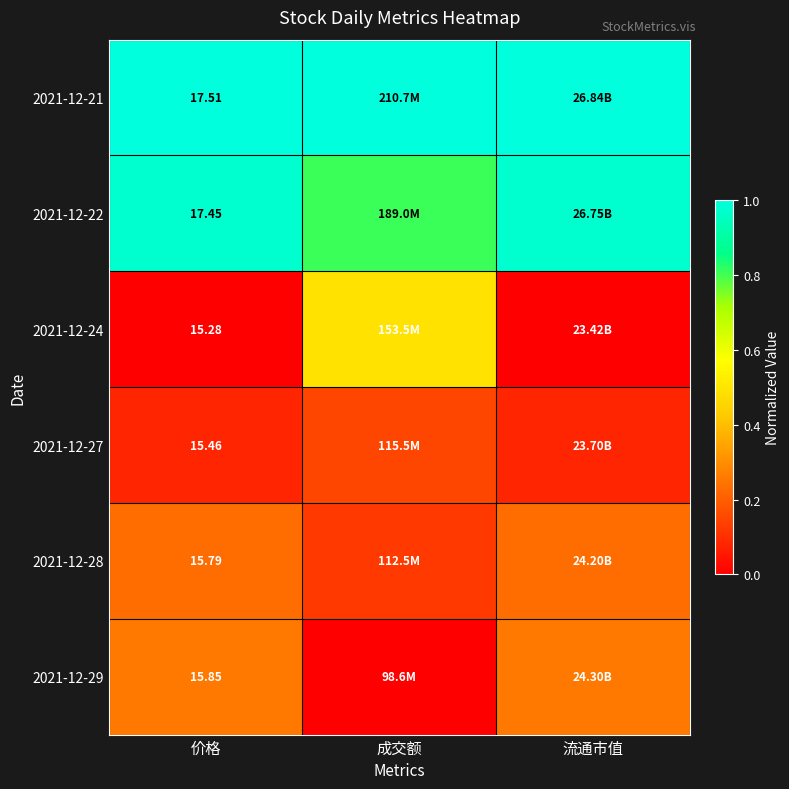

At how many categories does at least one series exceed 0?

3